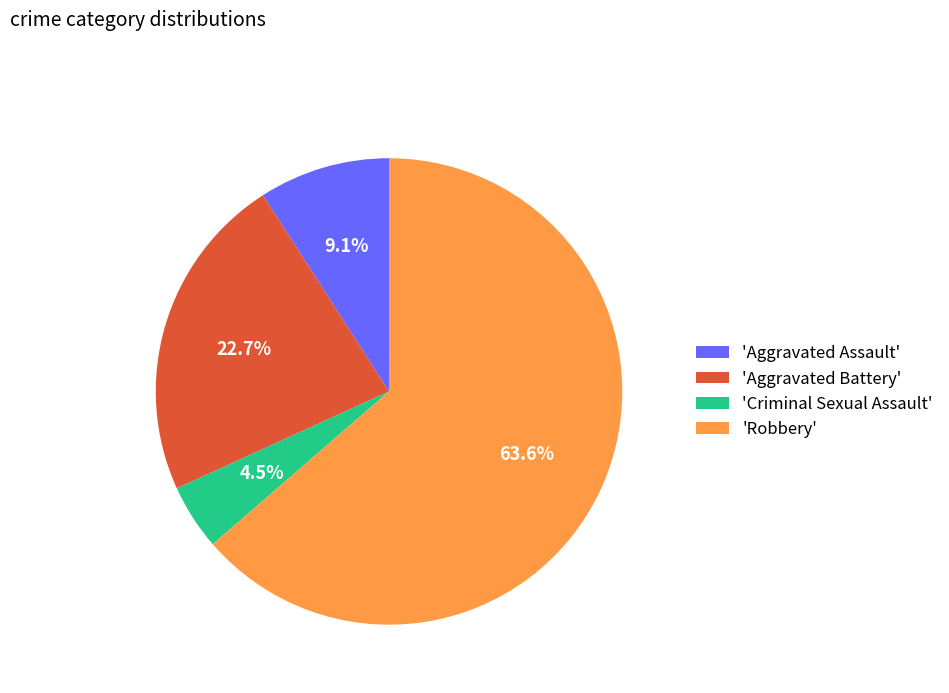

Rank the categories by value from lowest to highest.

'Criminal Sexual Assault', 'Aggravated Assault', 'Aggravated Battery', 'Robbery'